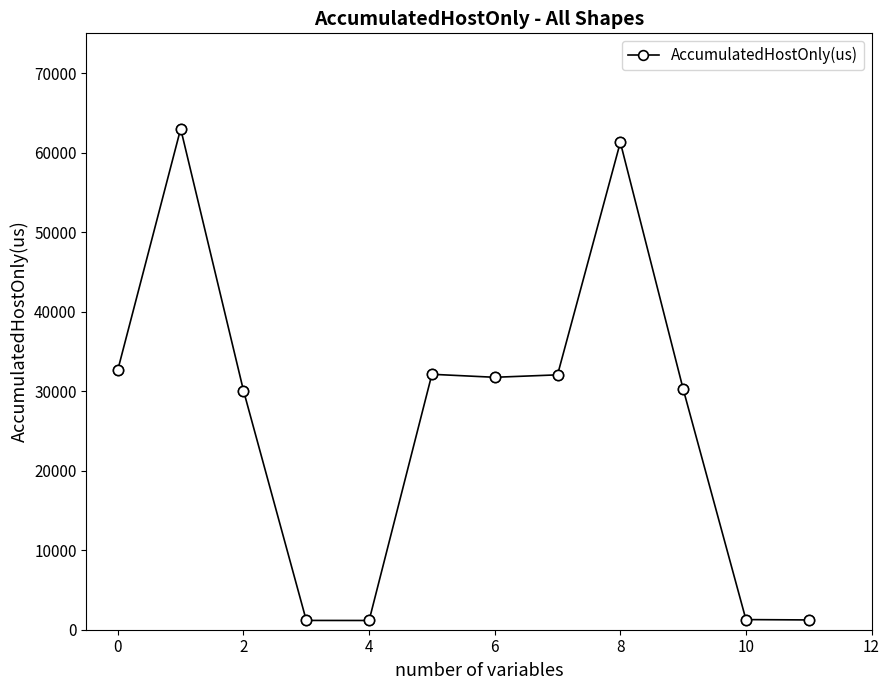

What is the value of the 7th point from the left?

31745.4